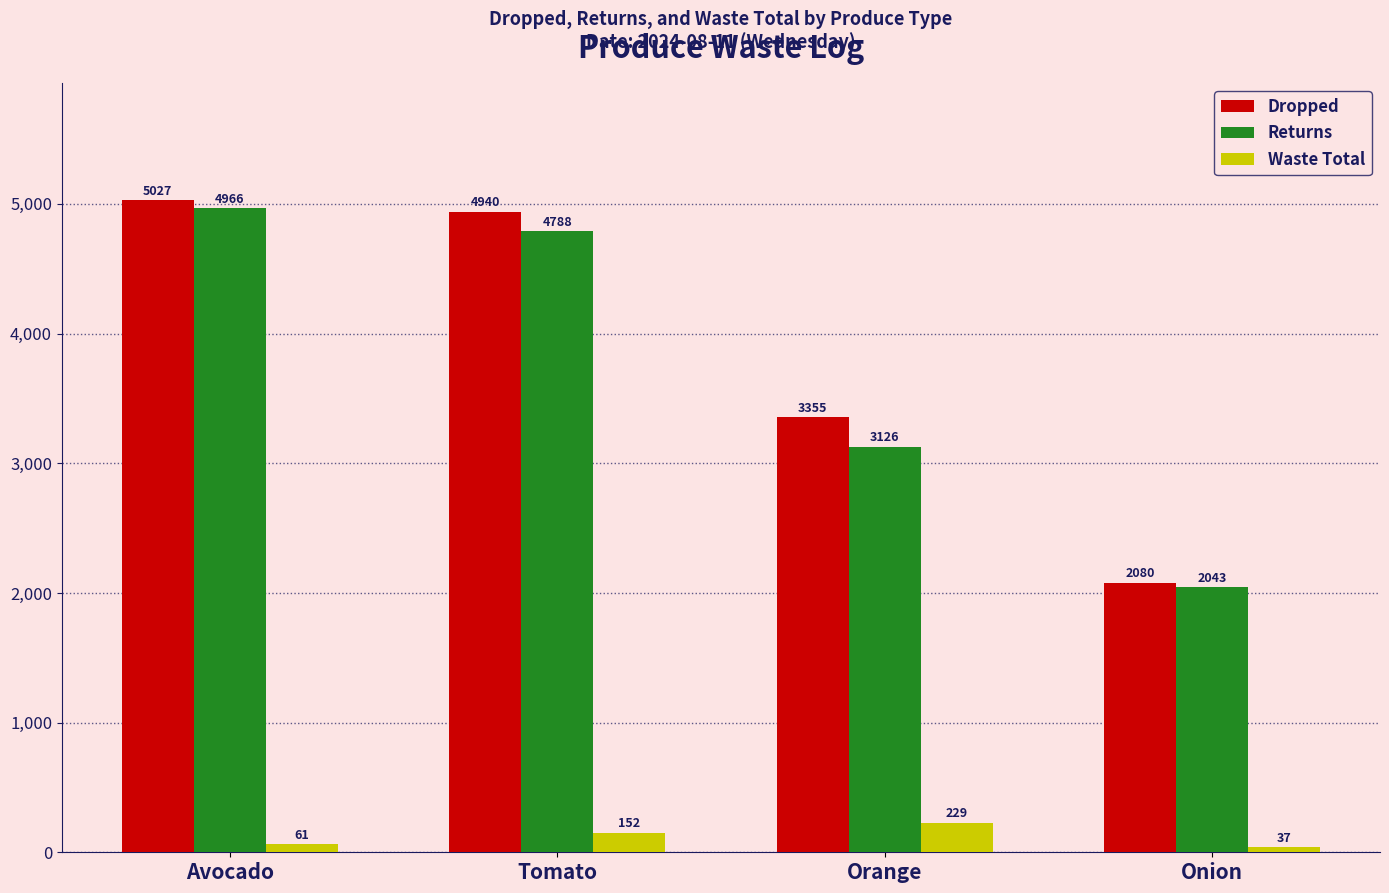

What is the difference between the maximum and minimum values in the Waste Total series?

192